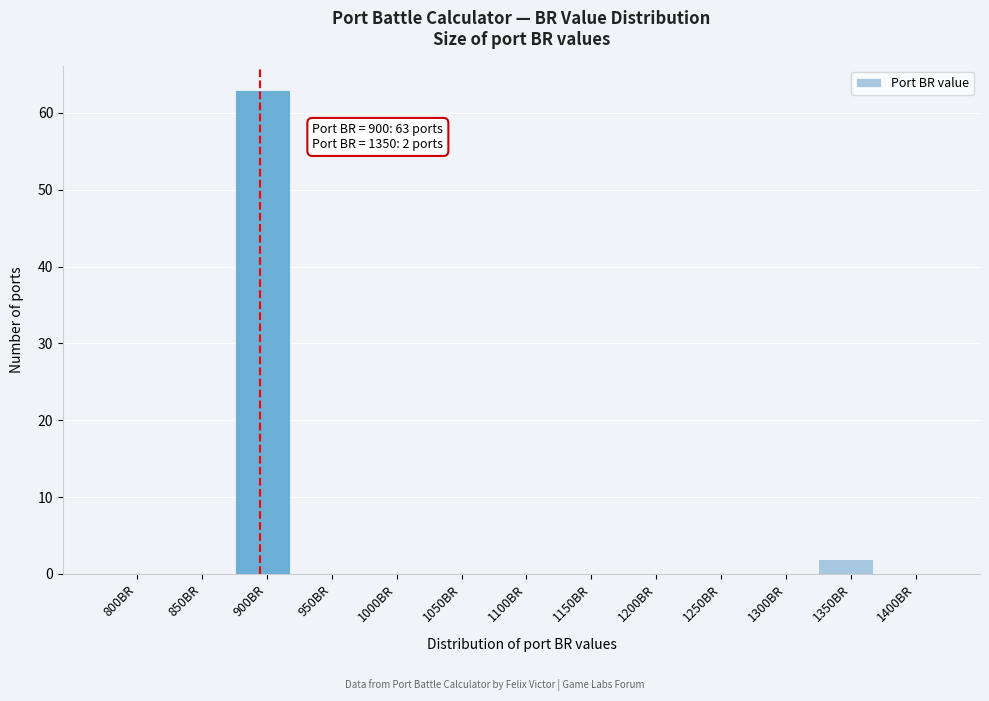

Reading right to left, what are all the values shown in this chart?

1400BR=0	1350BR=2	1300BR=0	1250BR=0	1200BR=0	1150BR=0	1100BR=0	1050BR=0	1000BR=0	950BR=0	900BR=63	850BR=0	800BR=0